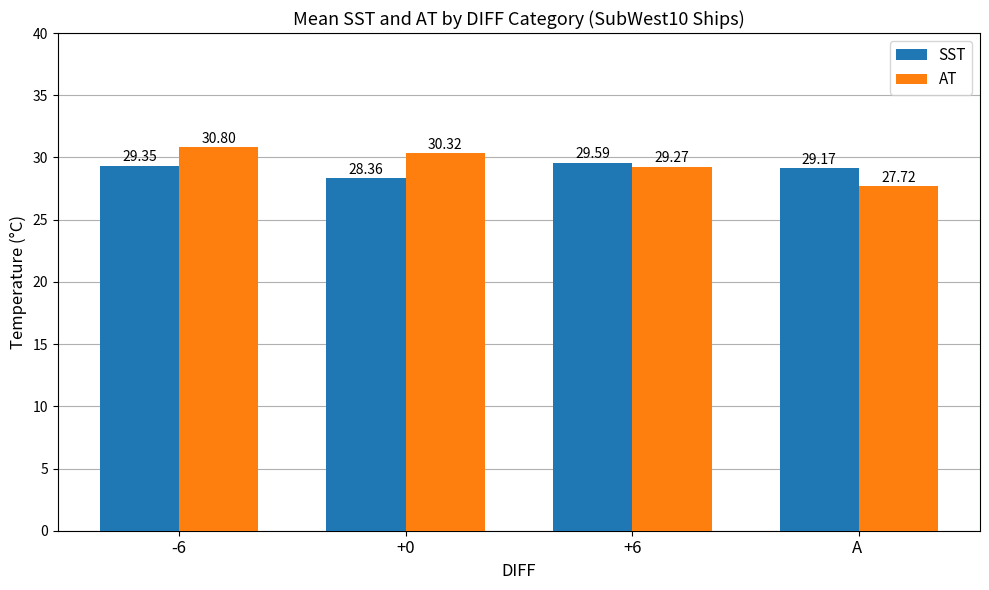

What is the label of the 2nd bar from the right?

+6